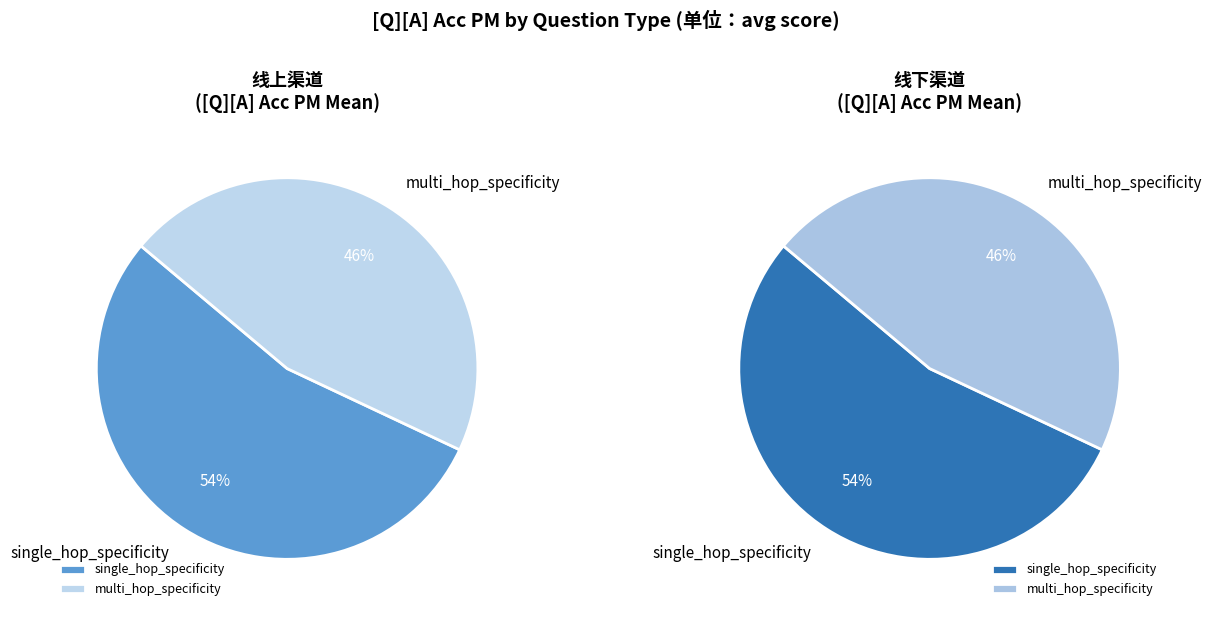

What is the change in value from single_hop_specificity to multi_hop_specificity?

-0.2